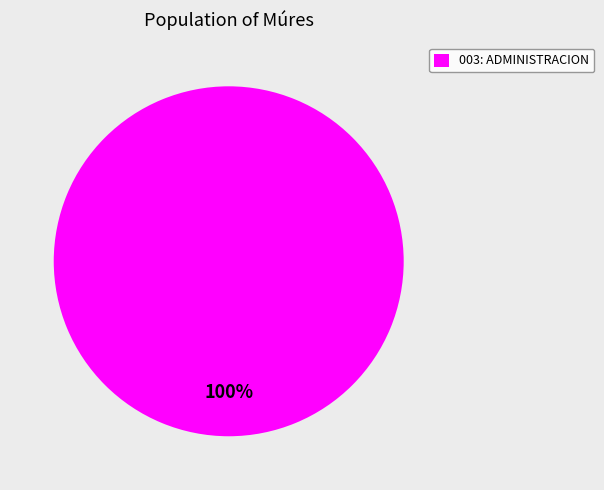

Is there a majority slice in this chart?

Yes